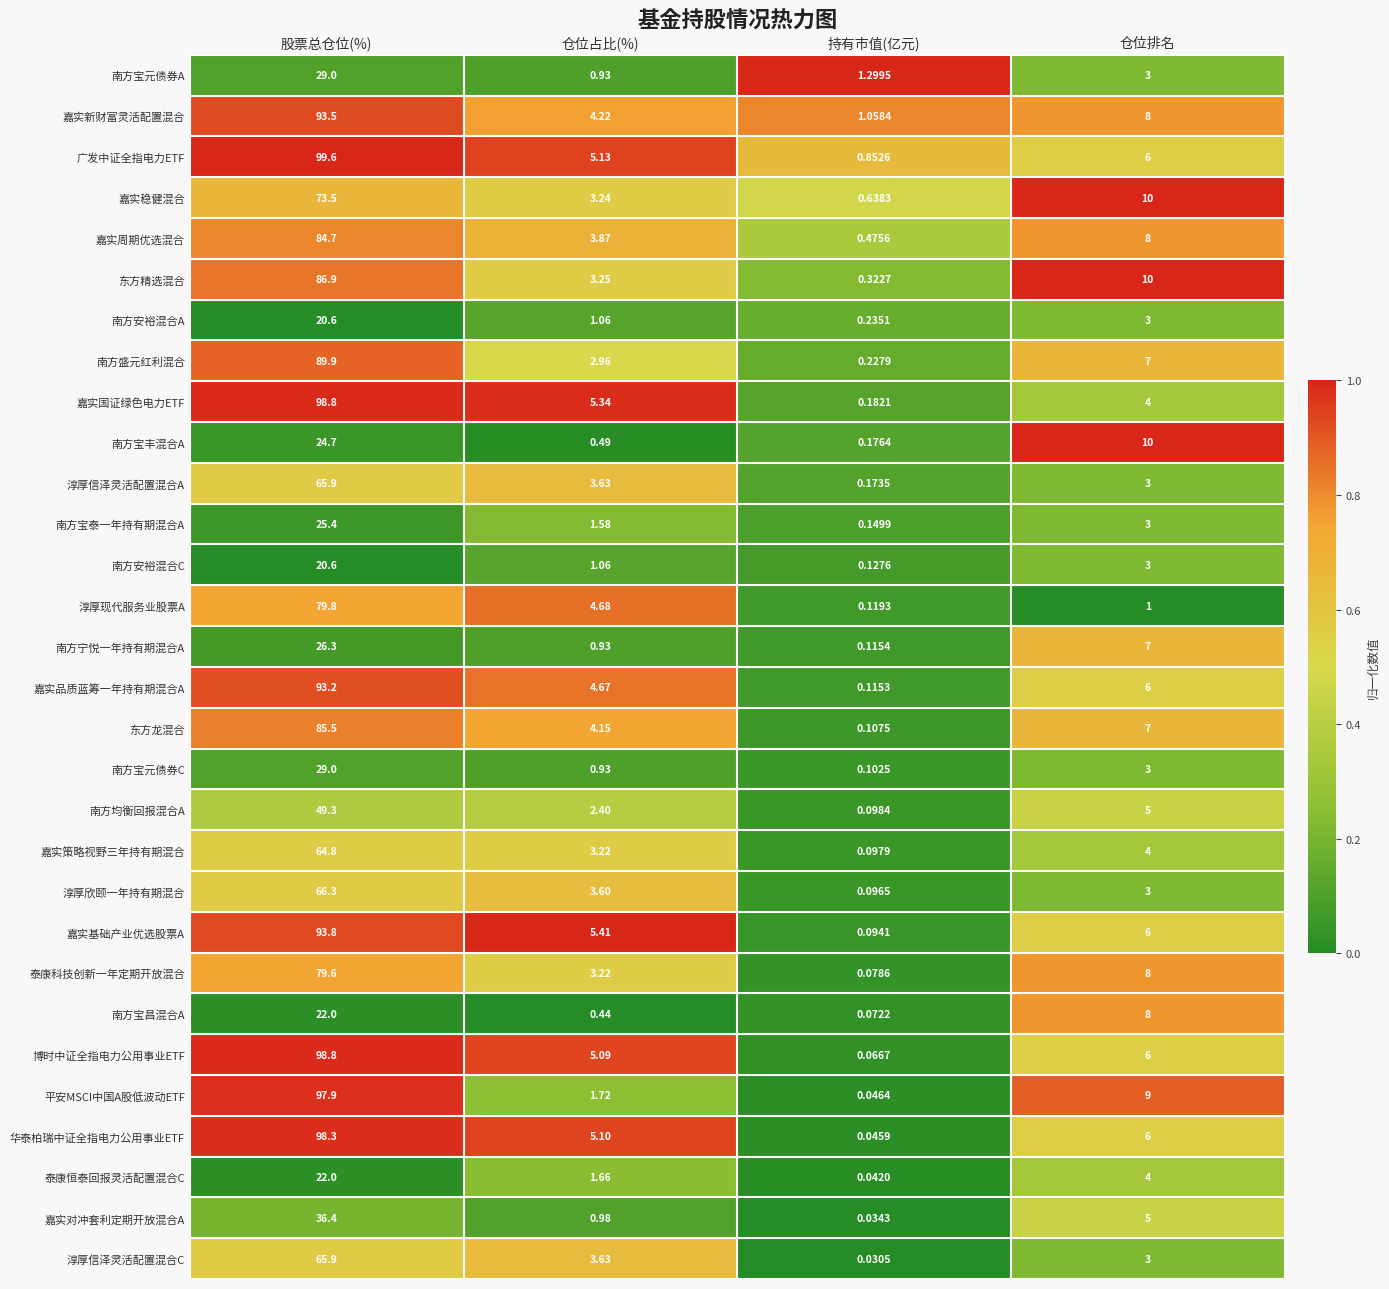

Which series changed the most between 持有市值(亿元) and 仓位排名?

南方宝丰混合A